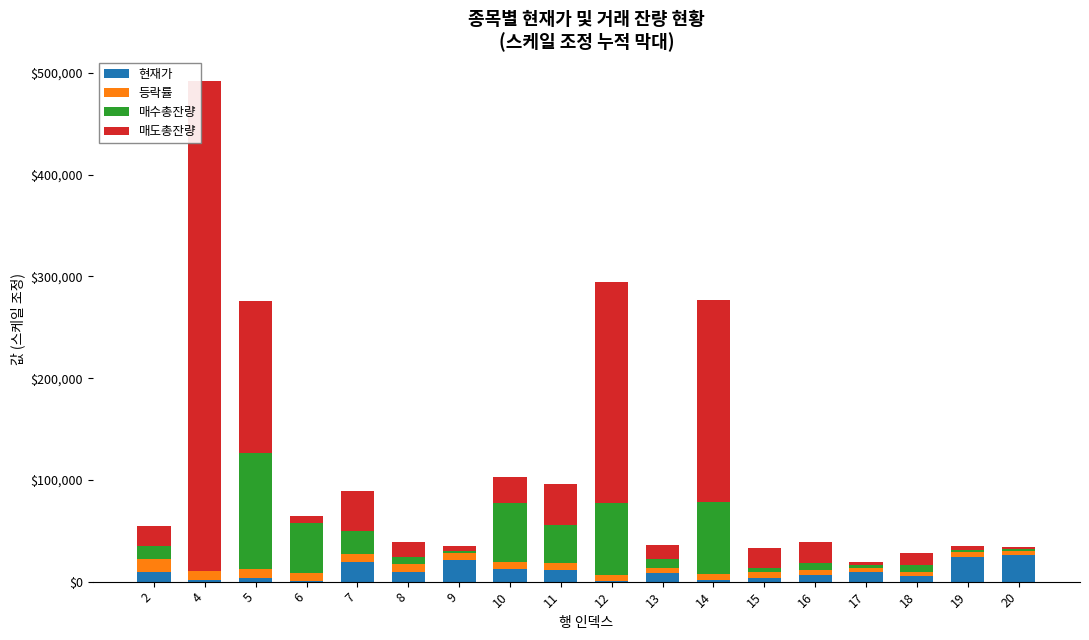

What is the sum of all 현재가 values?

174469.0